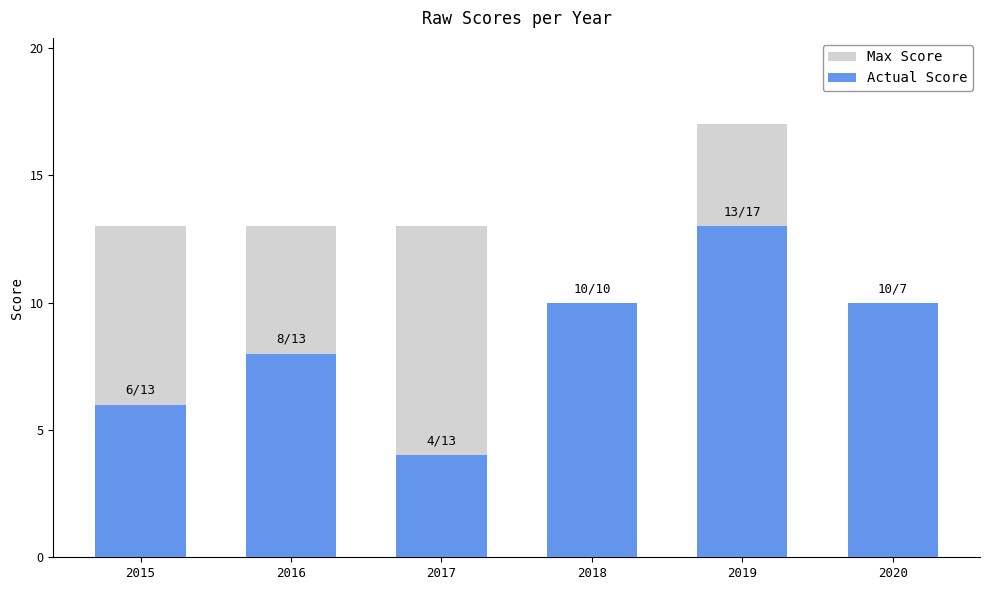

At how many categories does at least one series exceed 4?

6